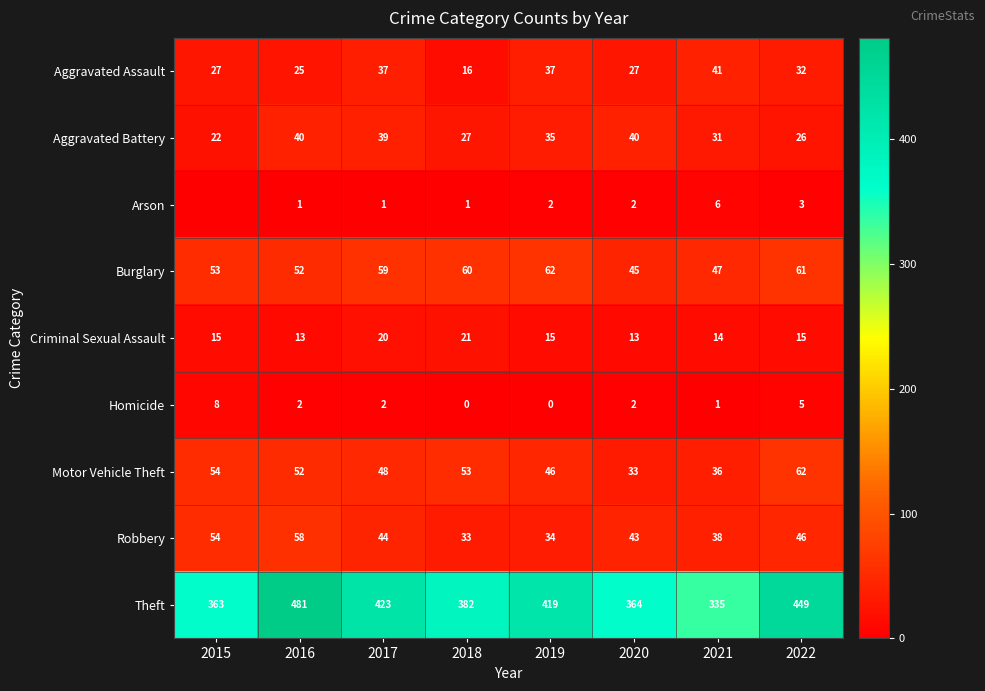

Which category has the highest value in the Robbery series?

2016